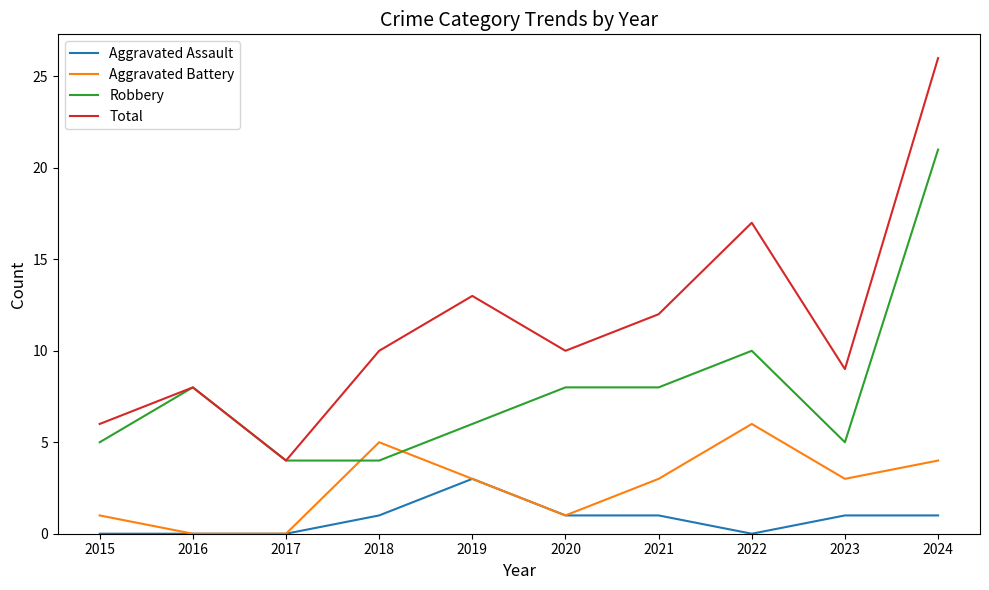

True or false: Aggravated Assault and Robbery cross at least once.

False